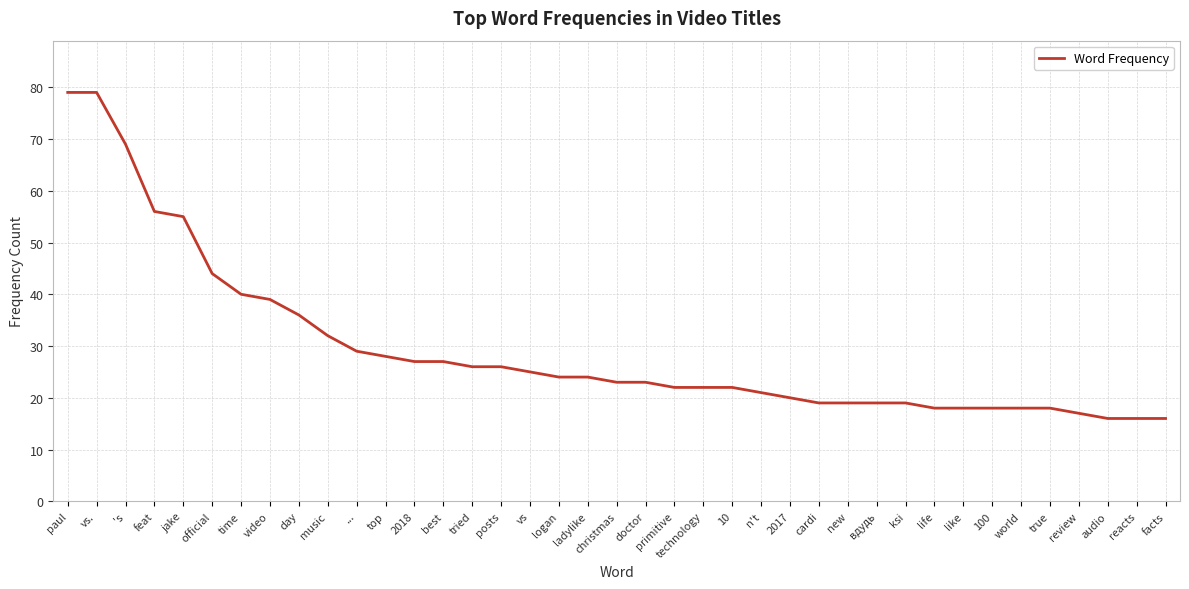

Between logan and day, which is larger?

day